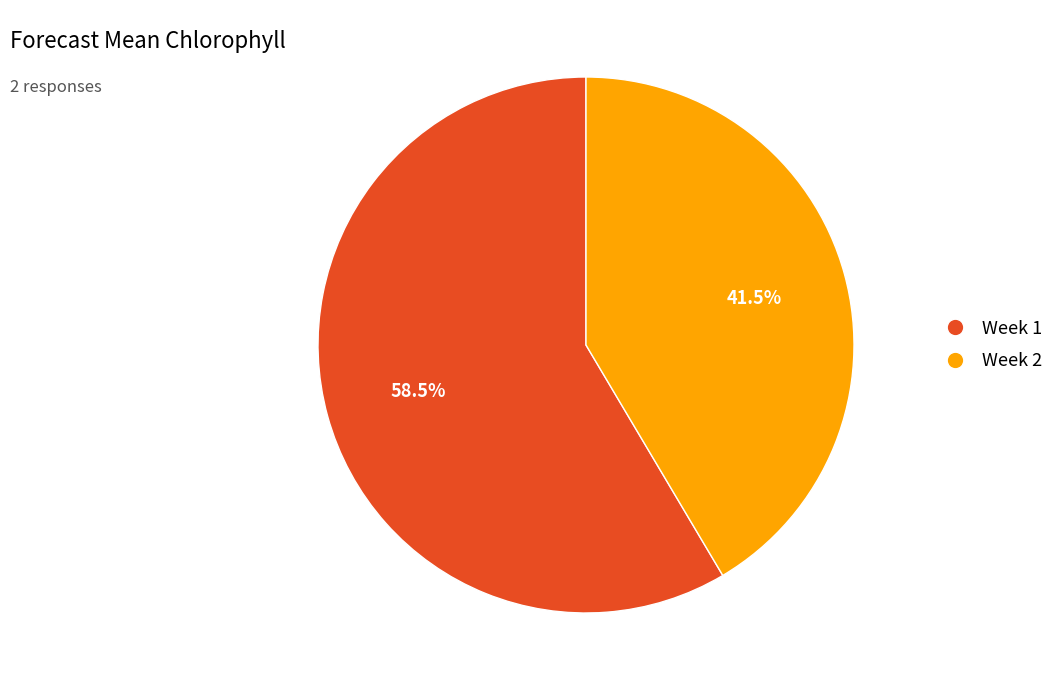

Does any single category account for the majority?

Yes